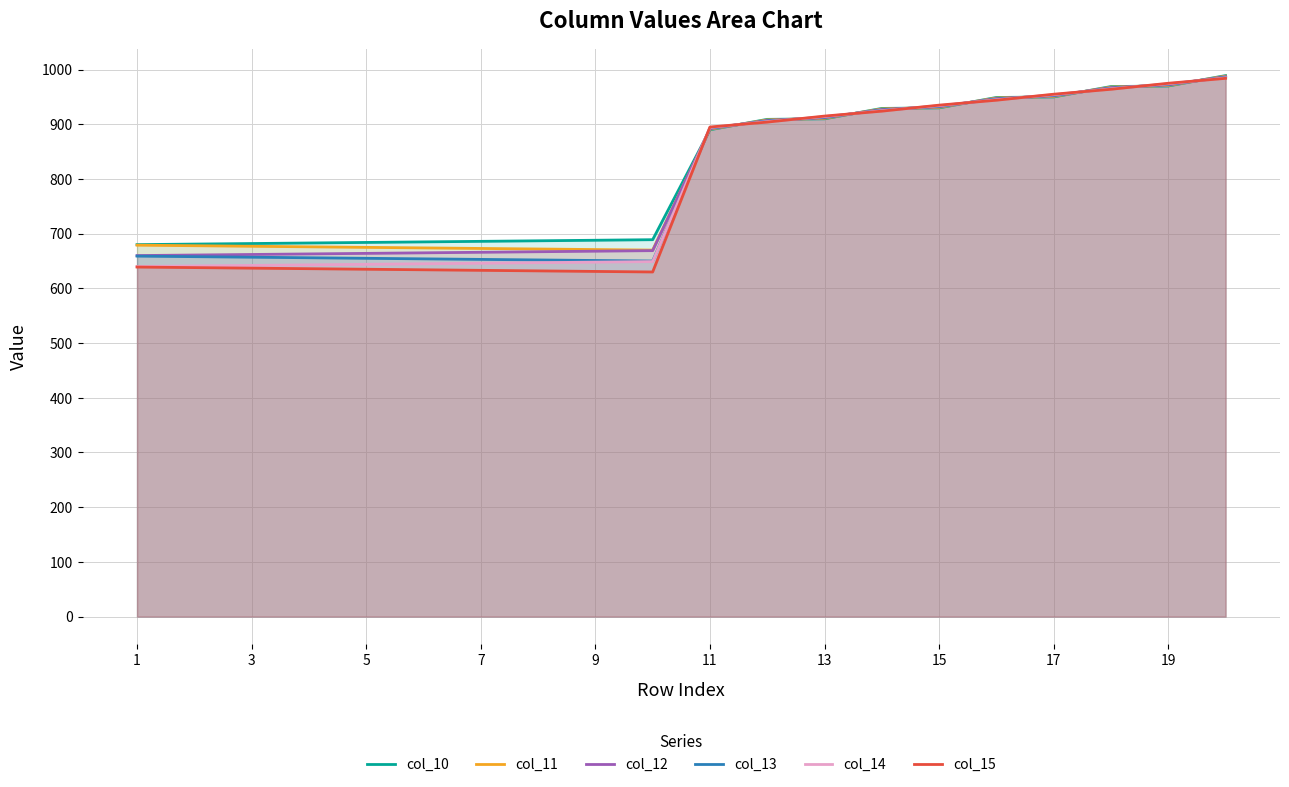

What is the maximum value shown in the chart?

989.0